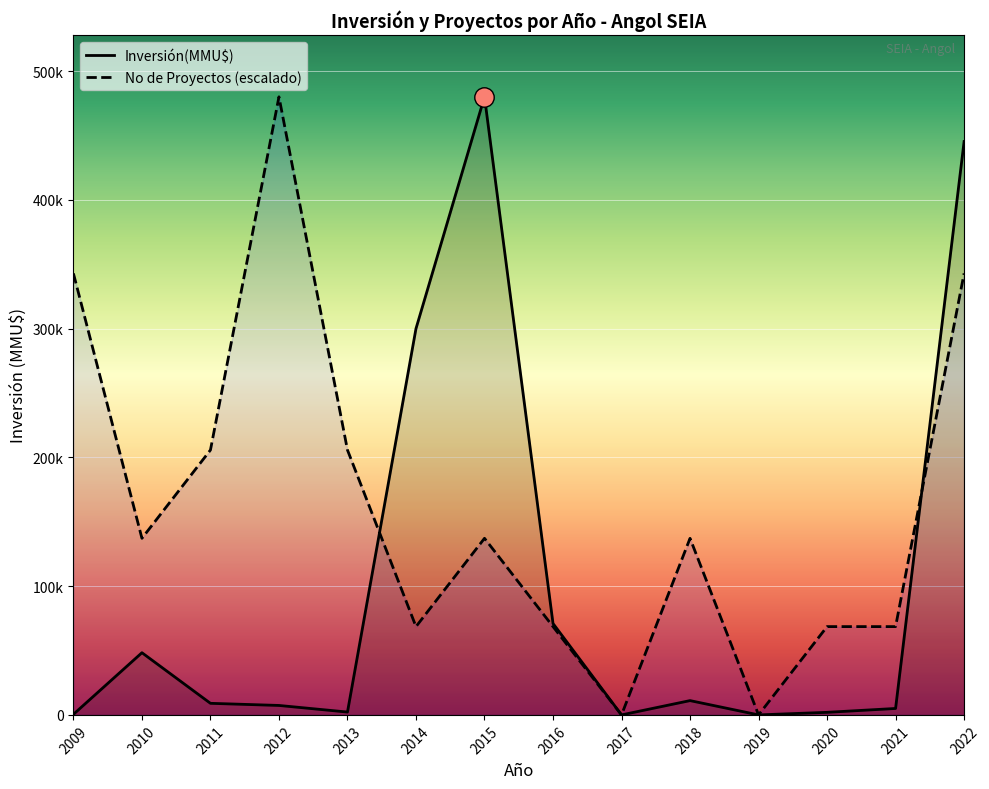

After their last crossing, which series has the higher values: No de Proyectos (escalado) or Inversión(MMU$)?

Inversión(MMU$)